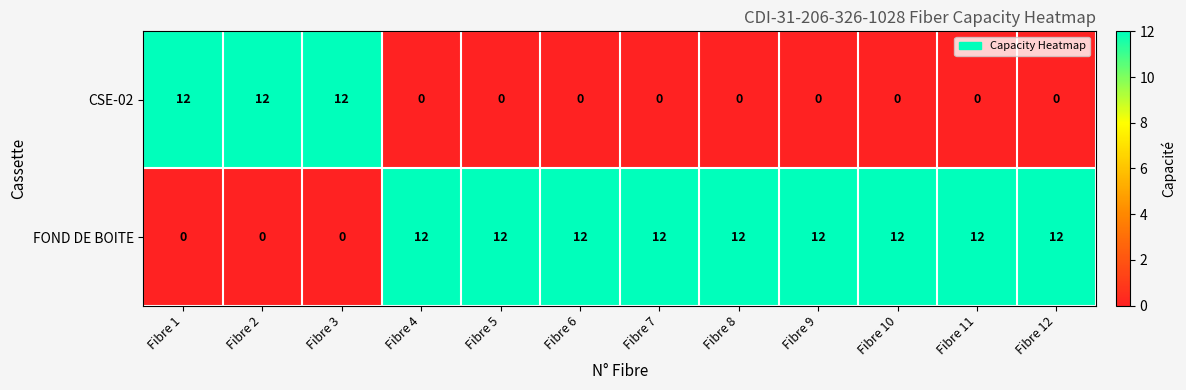

At how many categories does at least one series exceed 3?

12